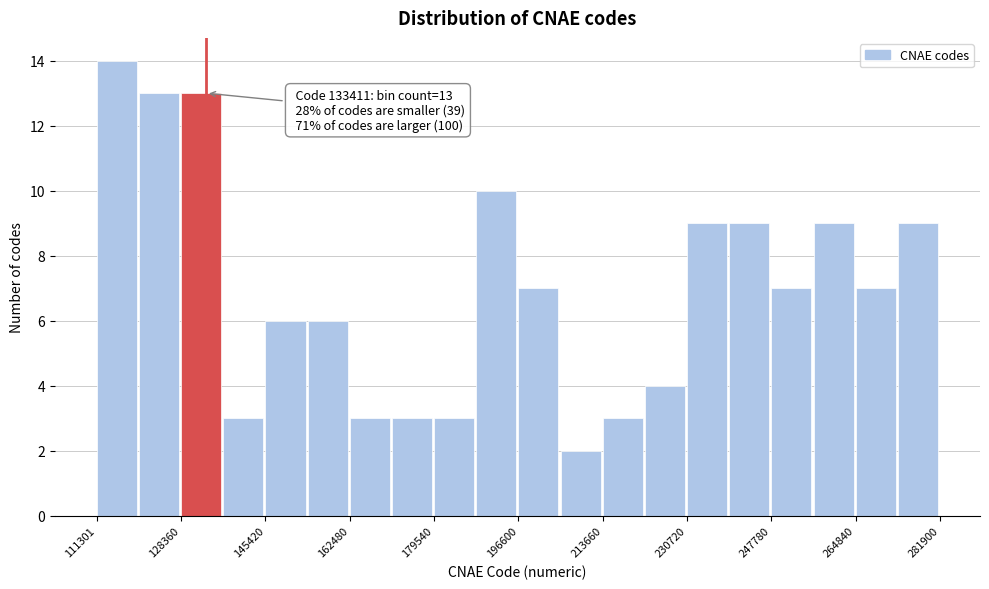

Over which range of the x-axis is the bar tallest?

112000 to 120000